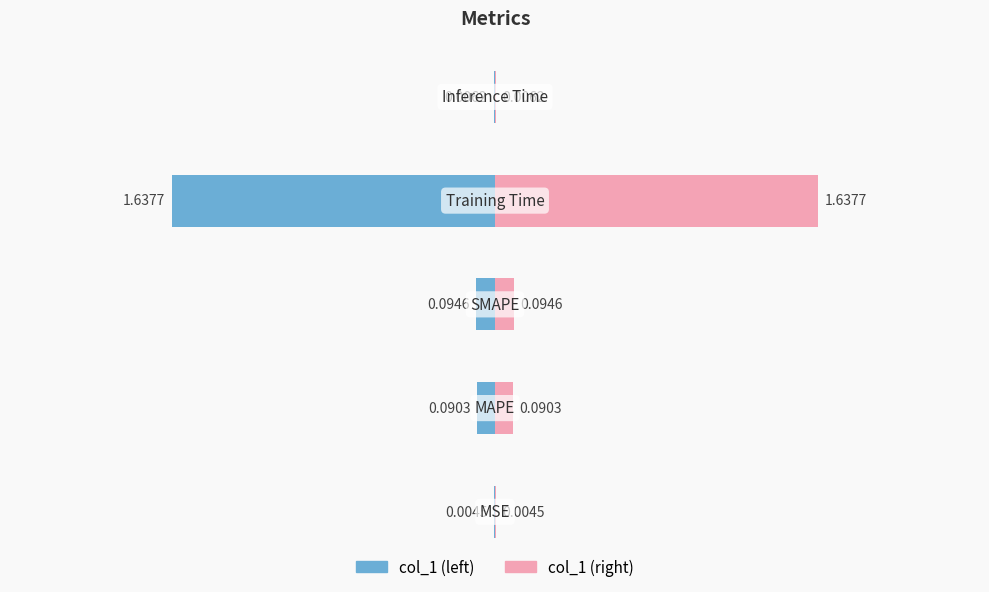

Which category has the highest value across all series?

Training Time